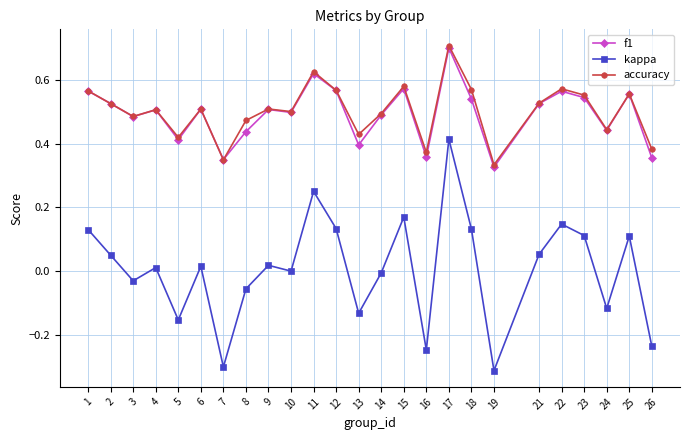

Is it true that f1 equals 0.8 at 15?

False